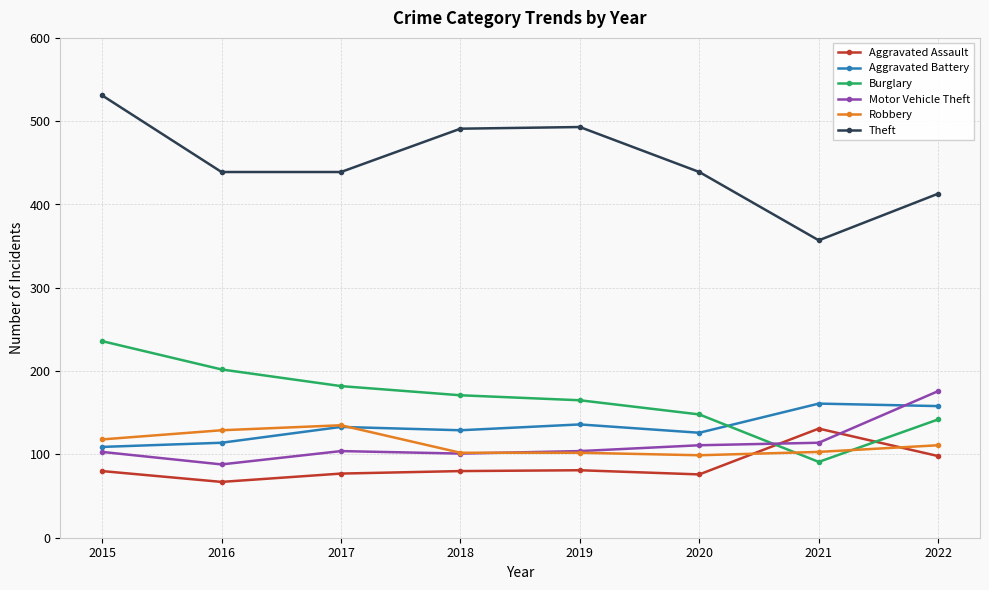

Is it true that Motor Vehicle Theft equals 101 at 2022?

False